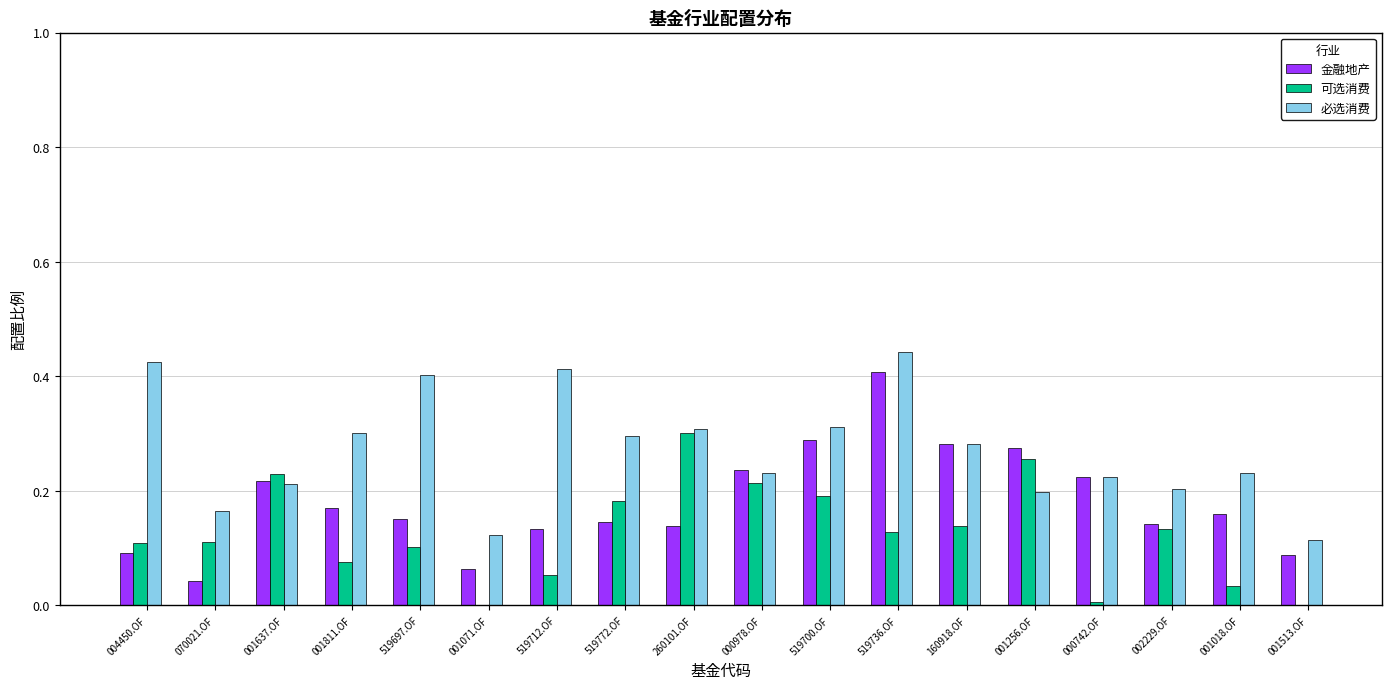

What is the sum of all 金融地产 values?

3.3